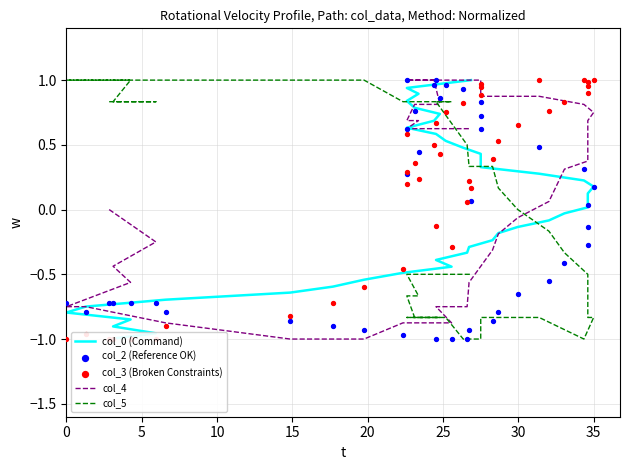

What are all the series names shown in the legend?

col_0 (Command), col_4, col_5, col_2 (Reference OK), col_3 (Broken Constraints)